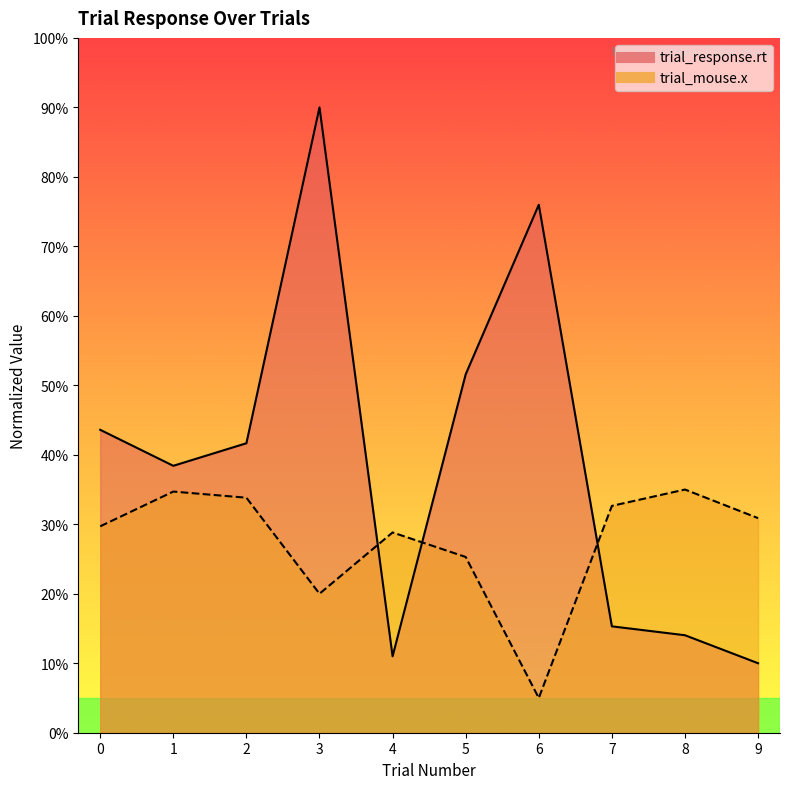

How many values in the trial_mouse.x series are below 30?

5